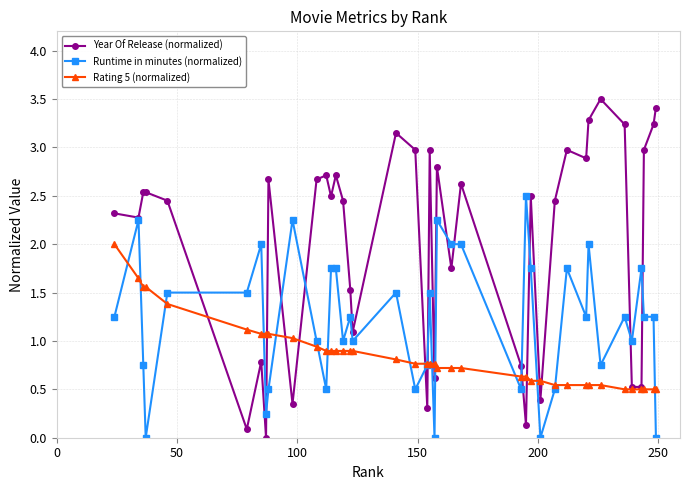

True or false: Year Of Release (normalized) has more than 2 interior local peaks.

True